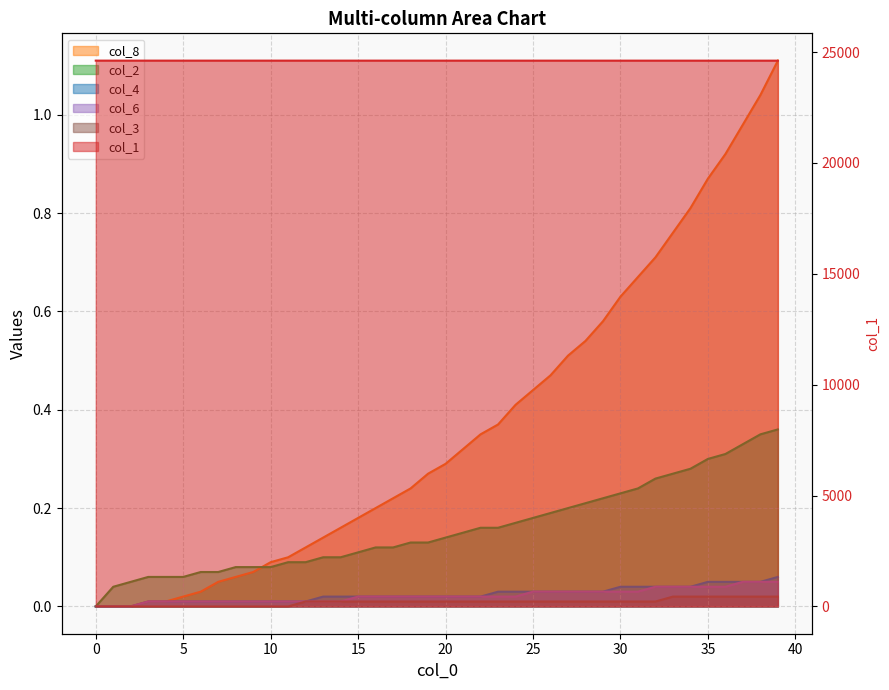

Rank the categories by col_1 value from highest to lowest.

0, 1, 2, 3, 4, 5, 6, 7, 8, 9, 10, 11, 12, 13, 14, 15, 16, 17, 18, 19, 20, 21, 22, 23, 24, 25, 26, 27, 28, 29, 30, 31, 32, 33, 34, 35, 36, 37, 38, 39